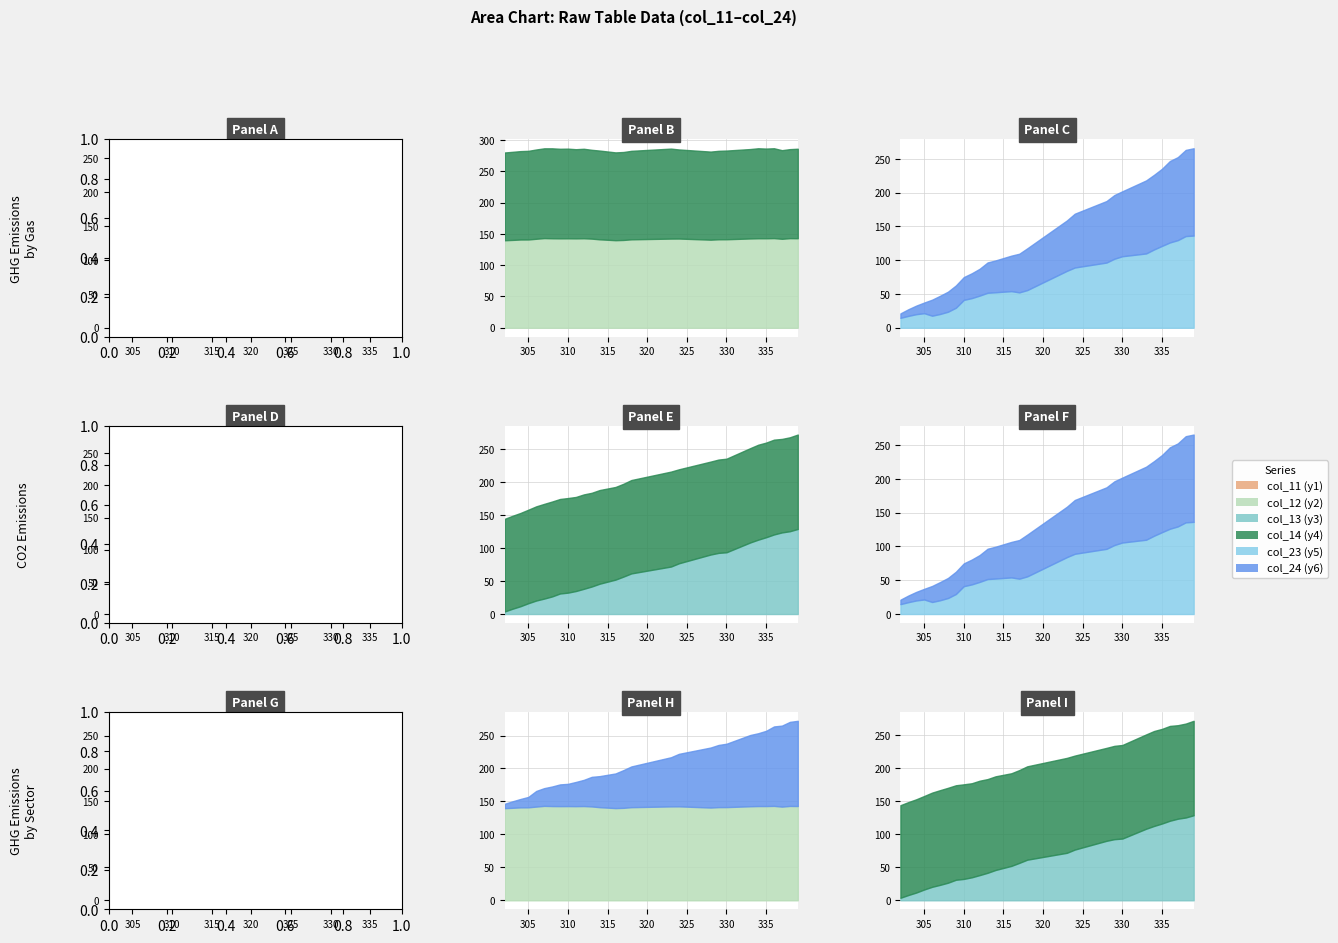

At which category is the sum across all series the highest?

339